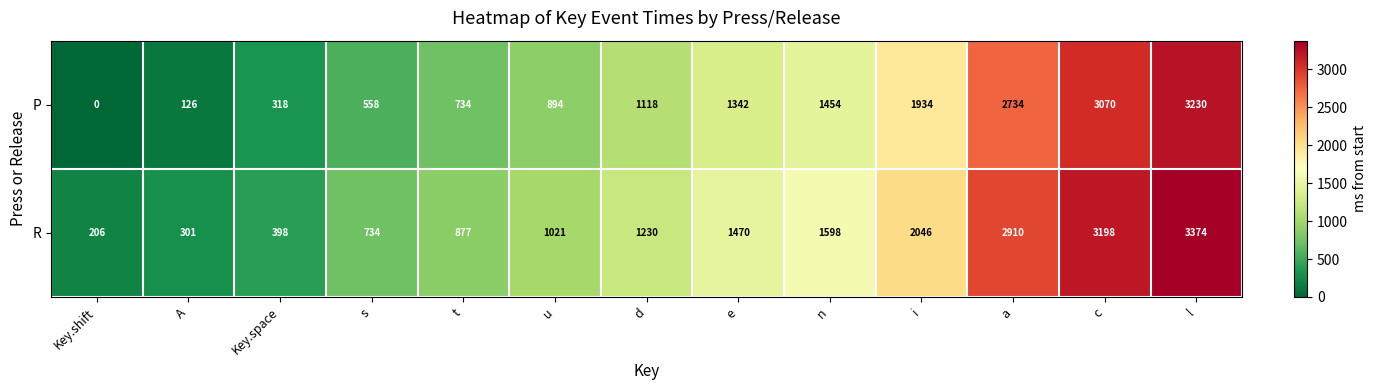

At which category does the chart reach its minimum across all series?

Key.shift